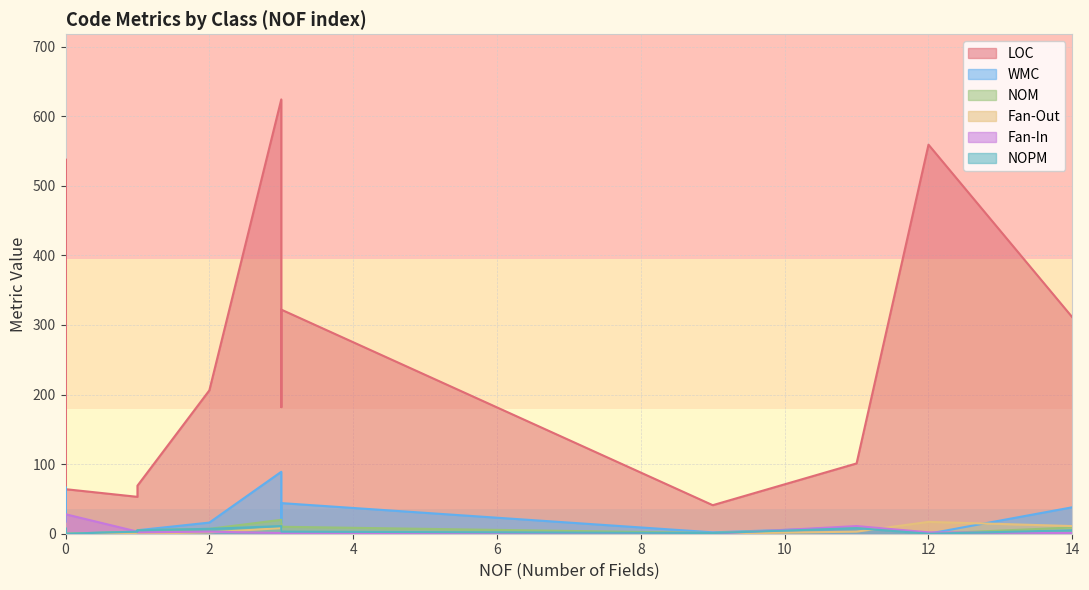

How many data points in WMC are above 3?

9